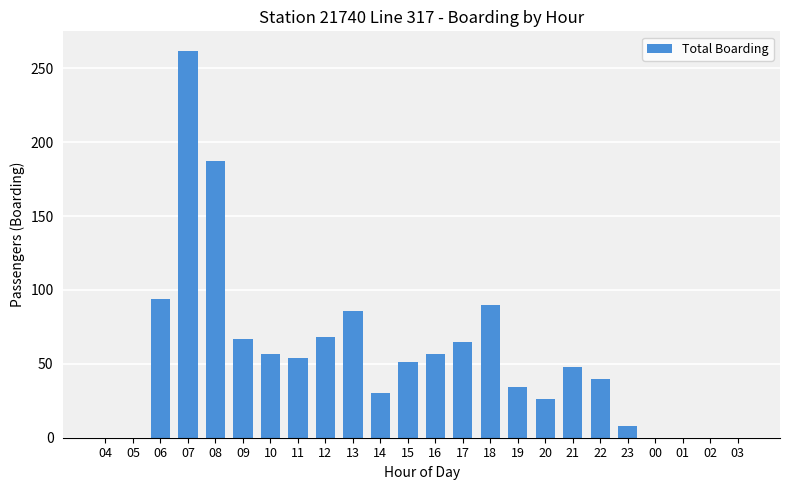

Which has a higher value, 11 or 13?

13